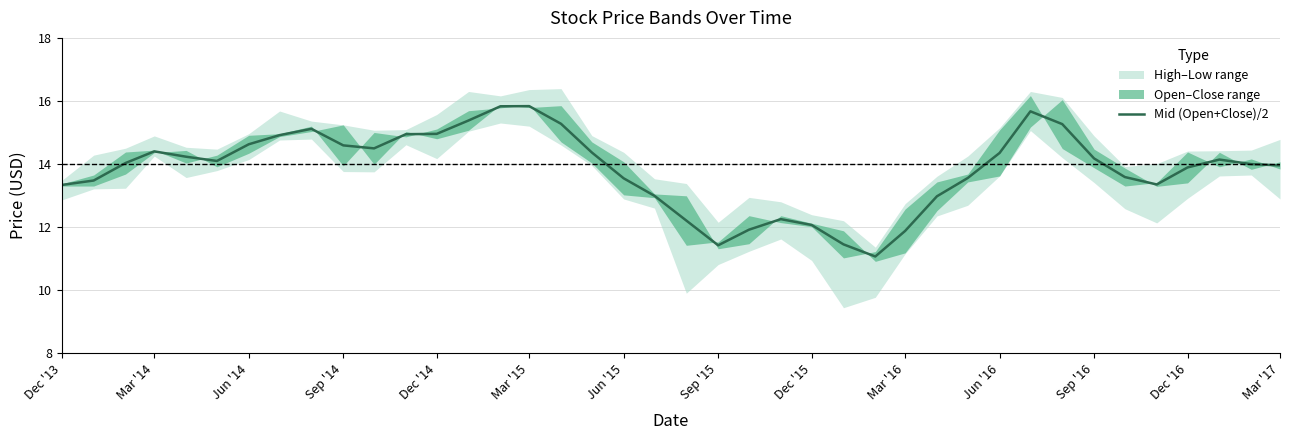

What is the value of the 16th point from the left?

15.8